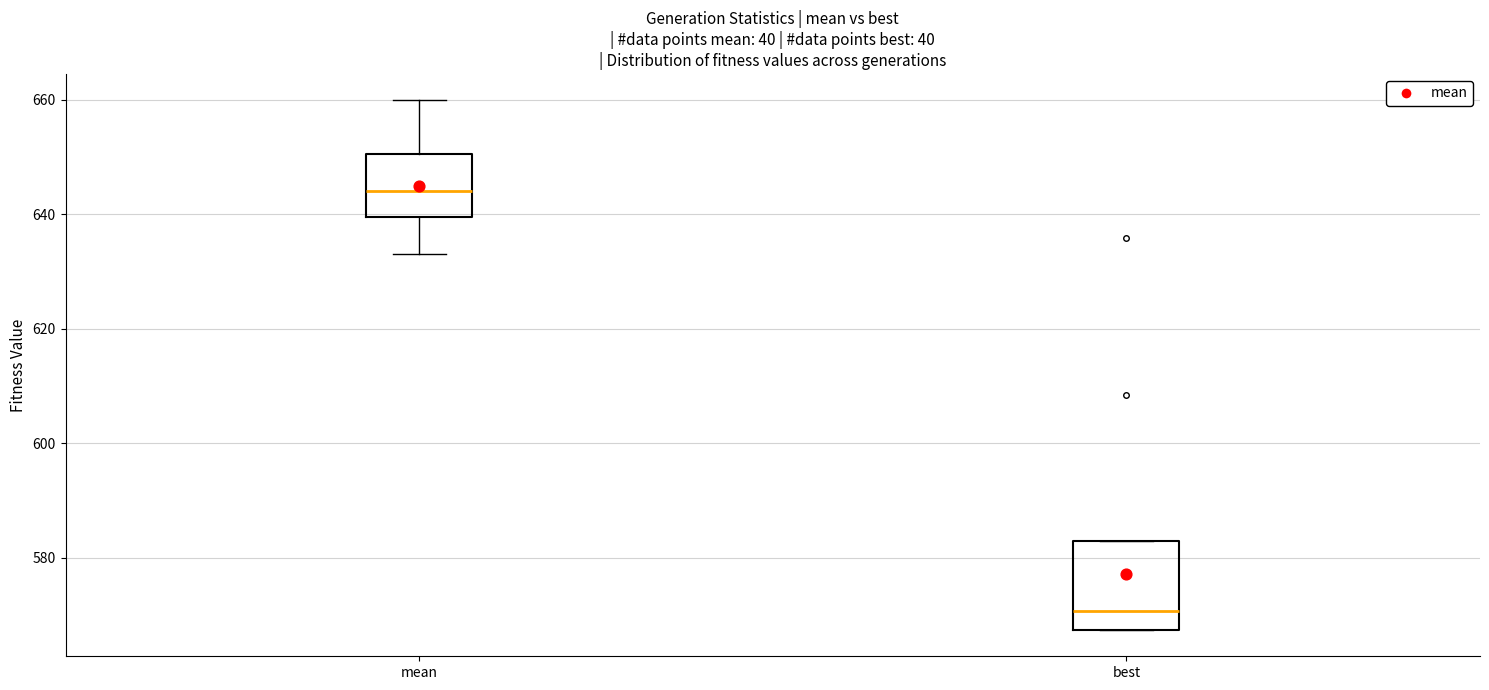

Reading left to right, transcribe this box plot: for each box, give where its median line is, the range the box spans, and where its two whiskers end, as read against the y-axis. The values are not printed on the chart, so give them approximately, as read against the axis.

mean: median 644, box 640 to 650, whiskers 634 to 660
best: median 570, box 568 to 582, whiskers 568 to 582